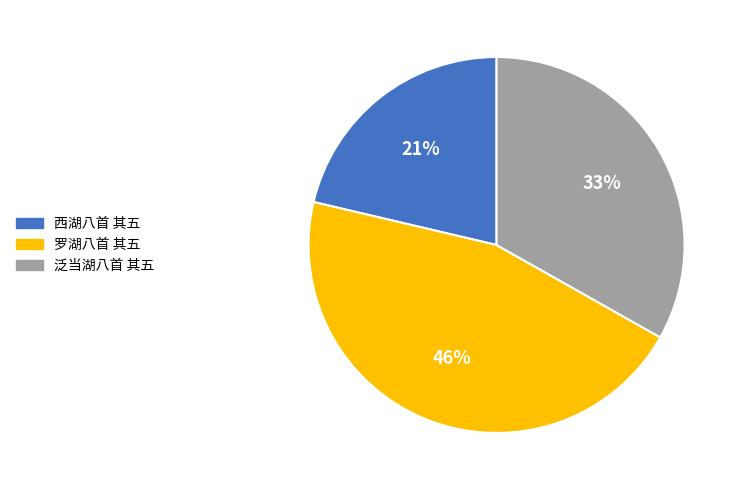

Which slice is the largest?

罗湖八首 其五